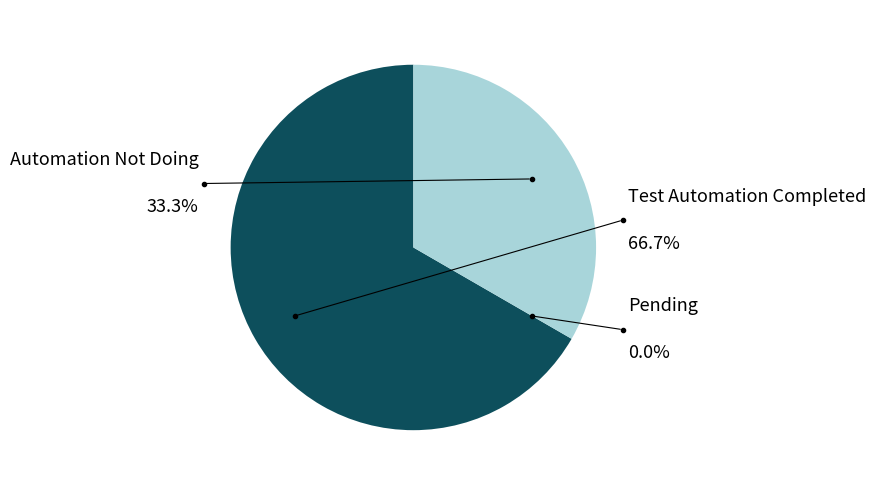

How many slices are in this pie chart?

3